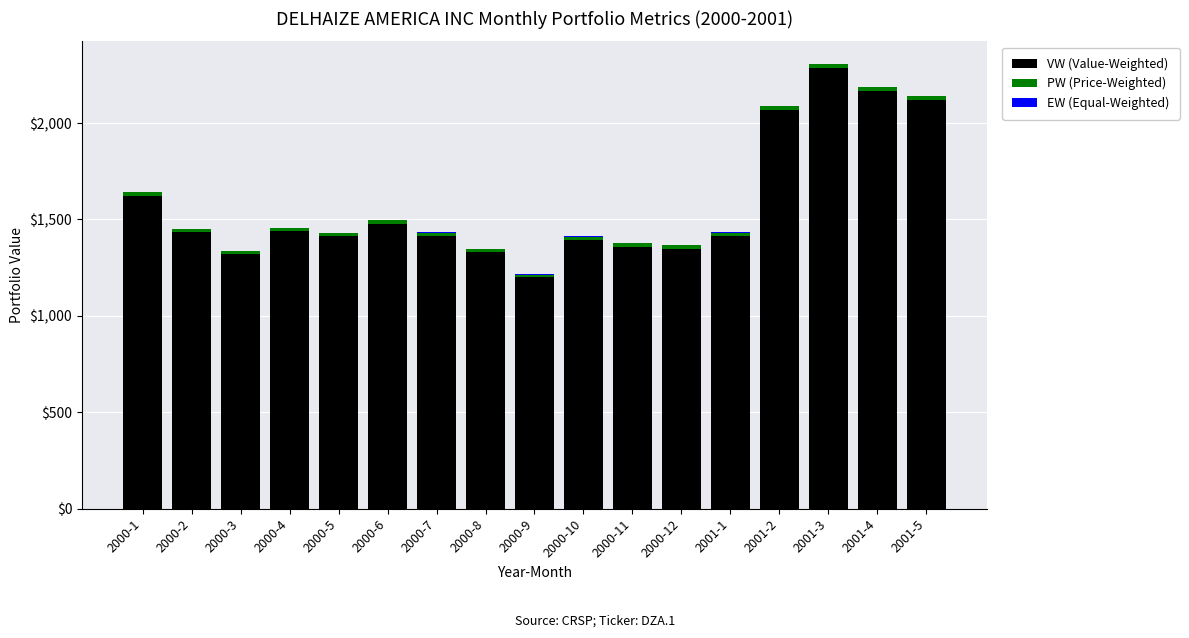

At which category is the sum across all series the highest?

2001-3